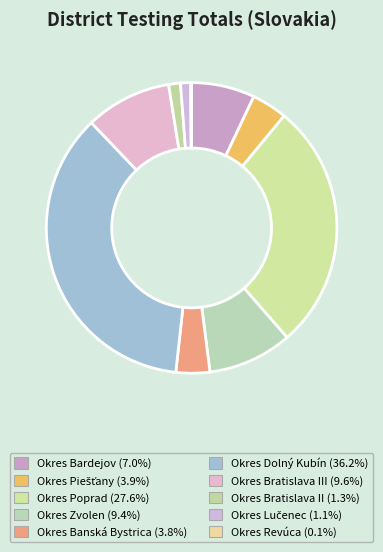

To the nearest percent, what is the difference between the largest and smallest slice percentages?

36%